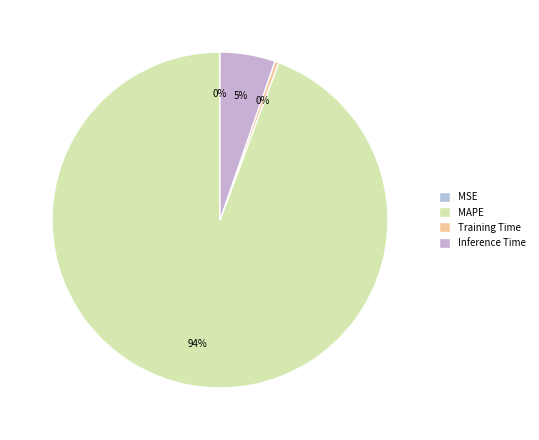

Is it true that Training Time is 0% of the pie?

True